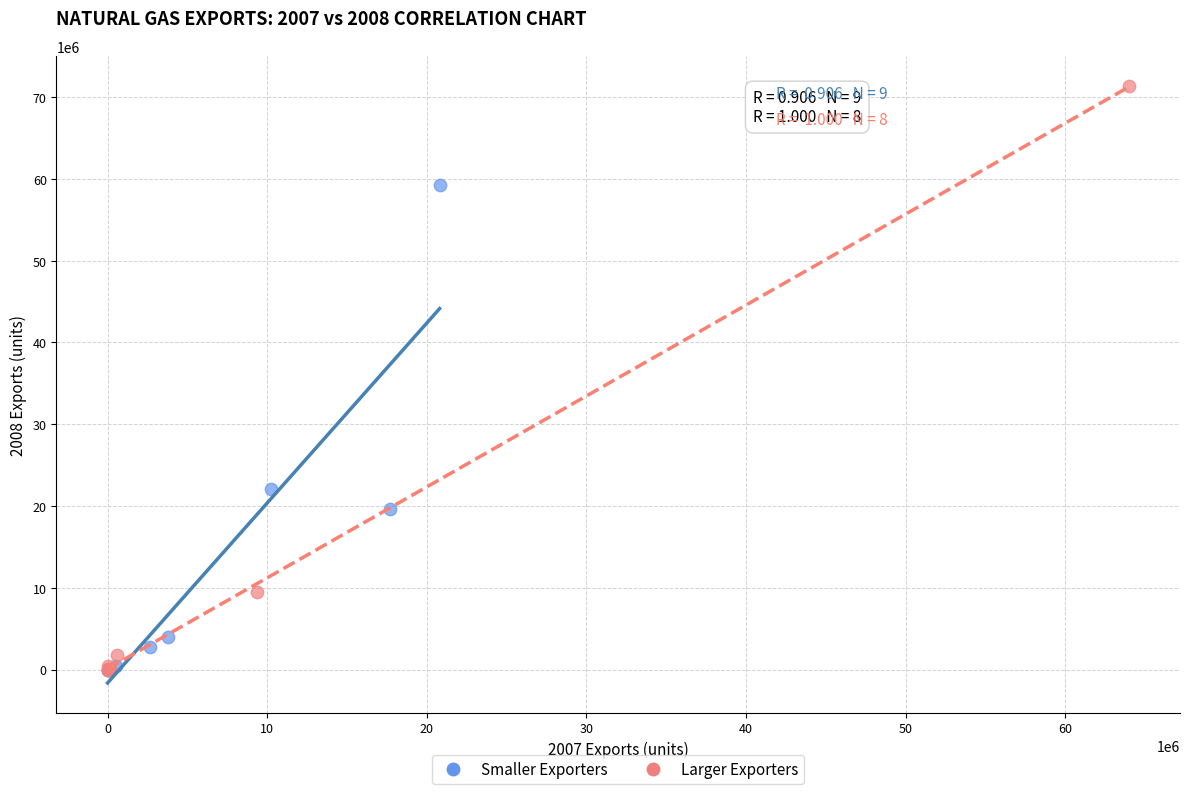

Which series contains the highest Y value?

Larger Exporters